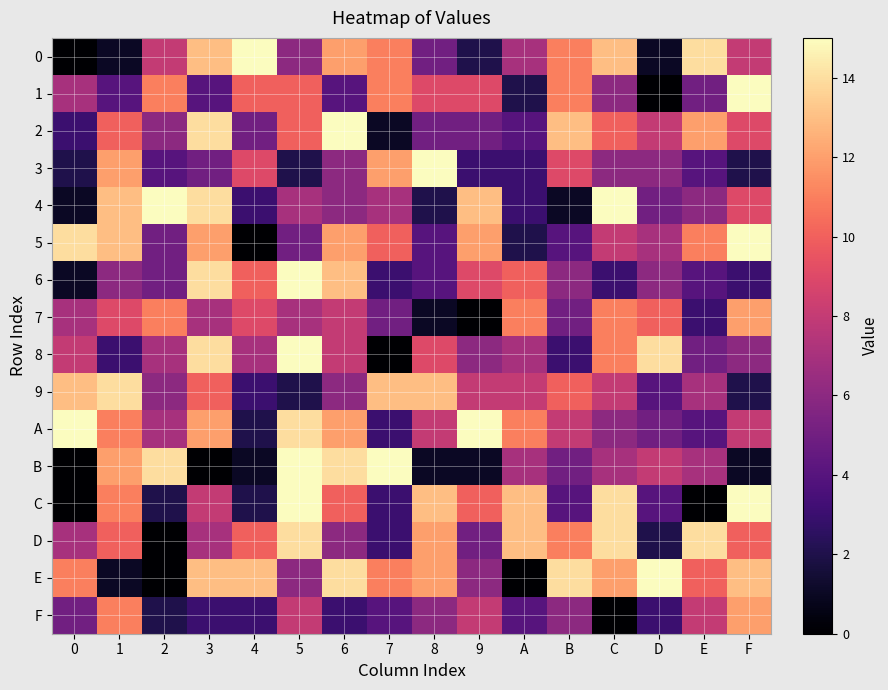

Which has a higher value, D or 2?

2